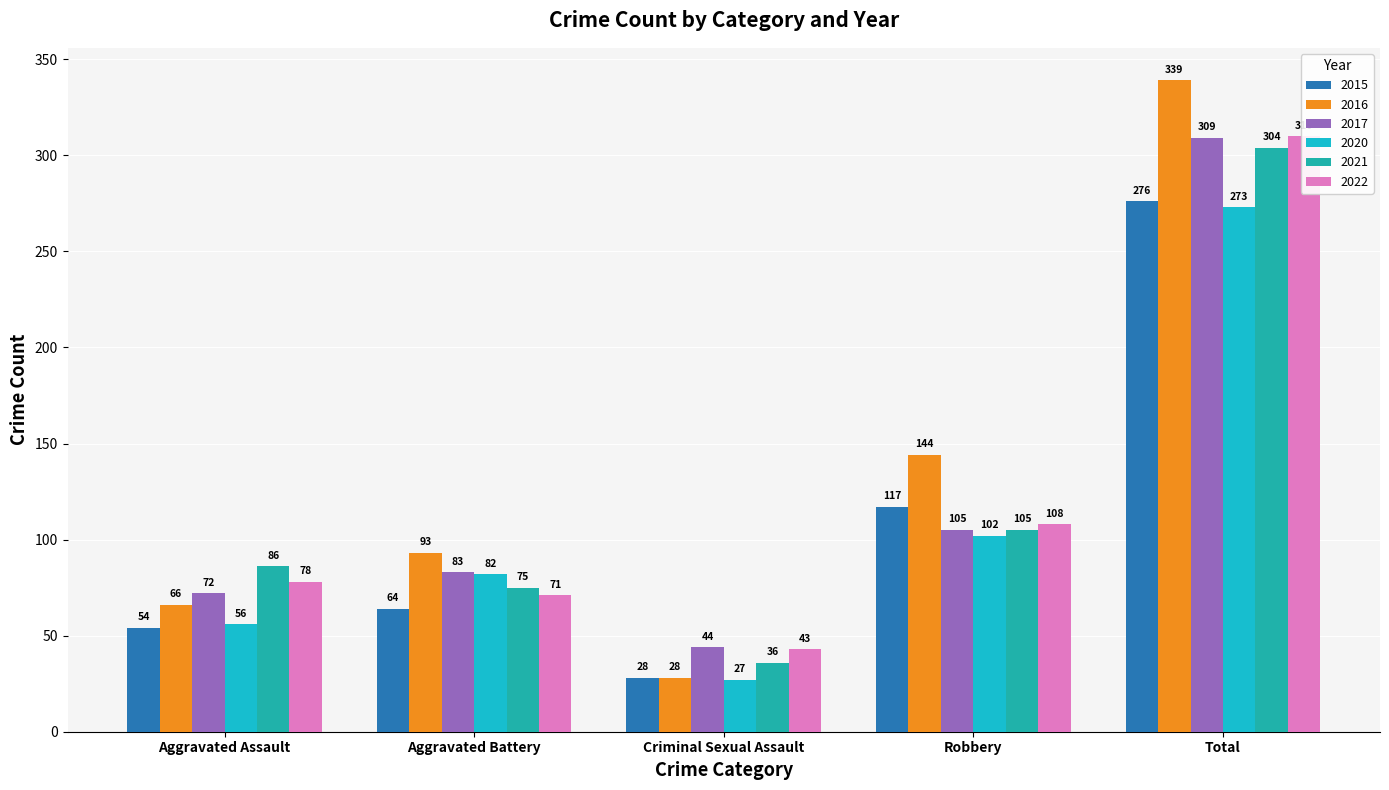

Which series has the largest total across all categories?

2016